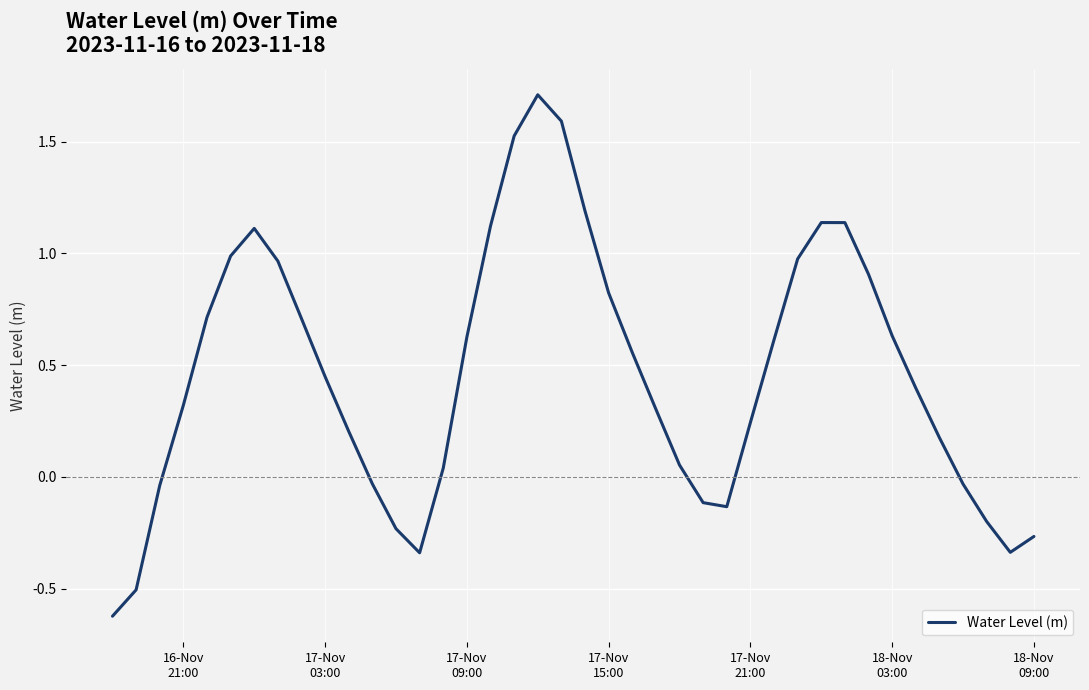

What is the difference between the maximum and minimum values?

2.3